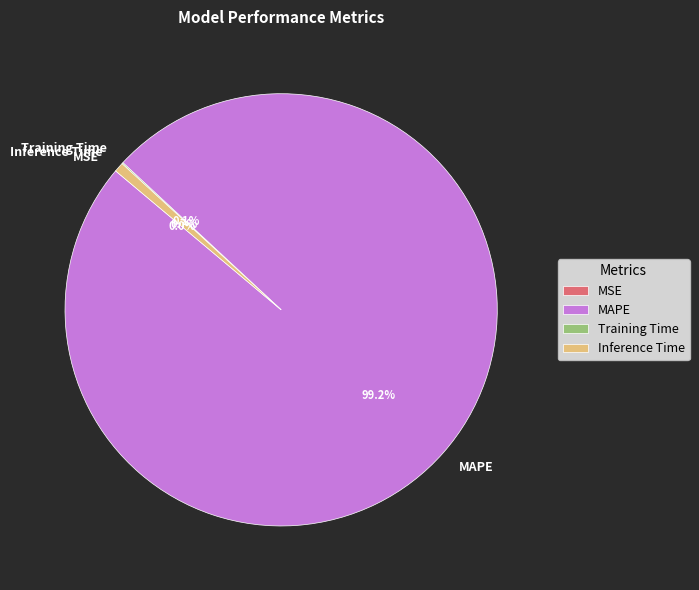

What portion of the pie excludes Inference Time?

99.3%